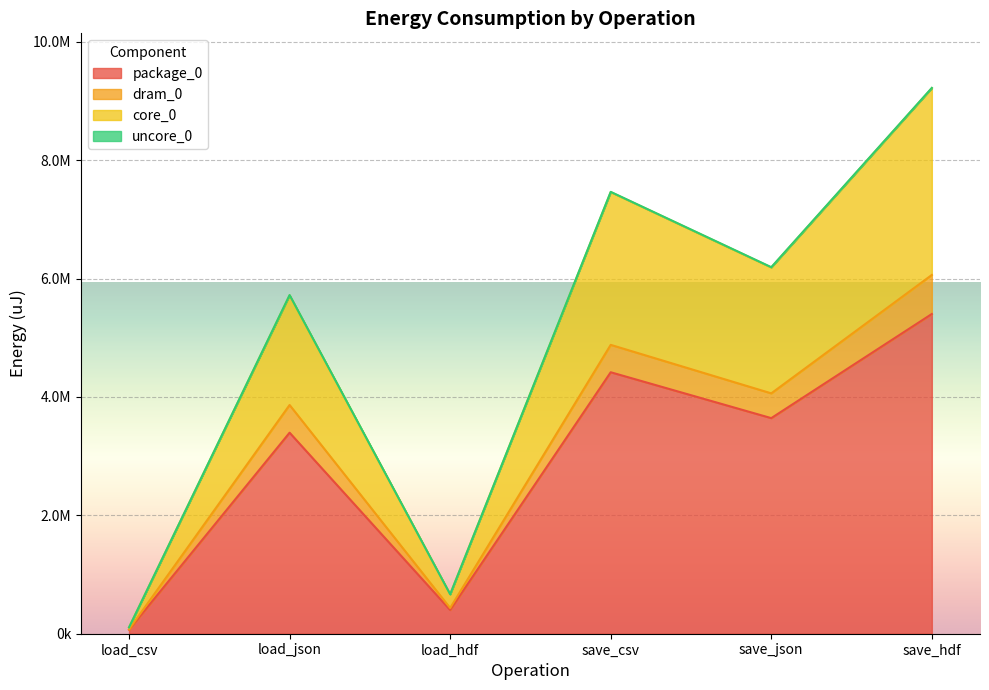

Which series has the largest range (max minus min)?

core_0